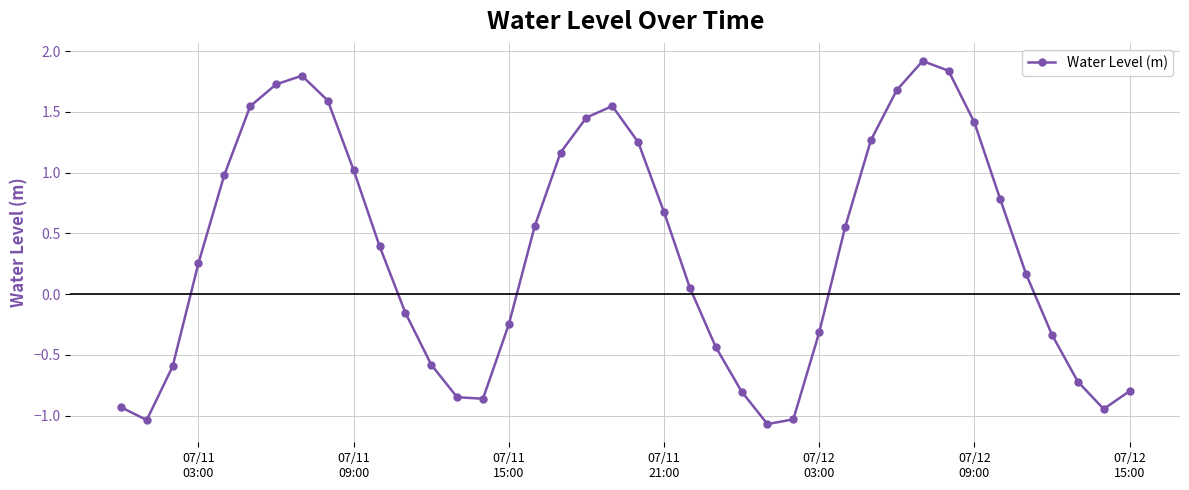

What is the sum of all values?

13.9